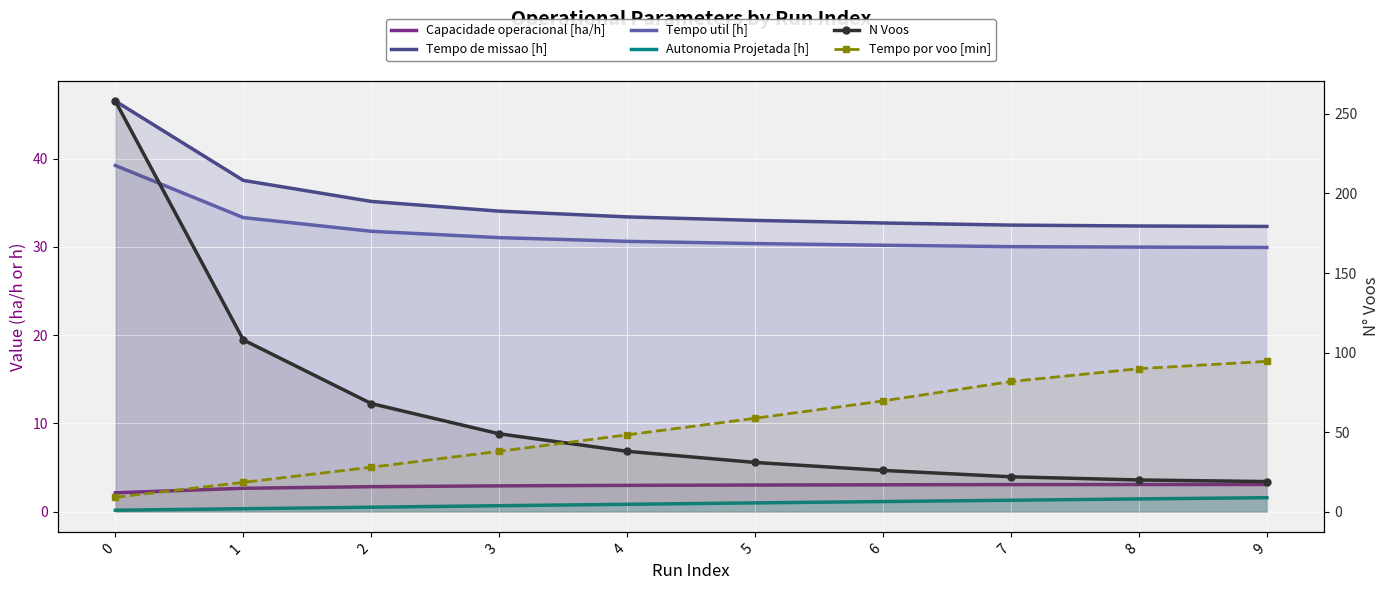

Where is Tempo de missao [h] nearest to the value 39?

1